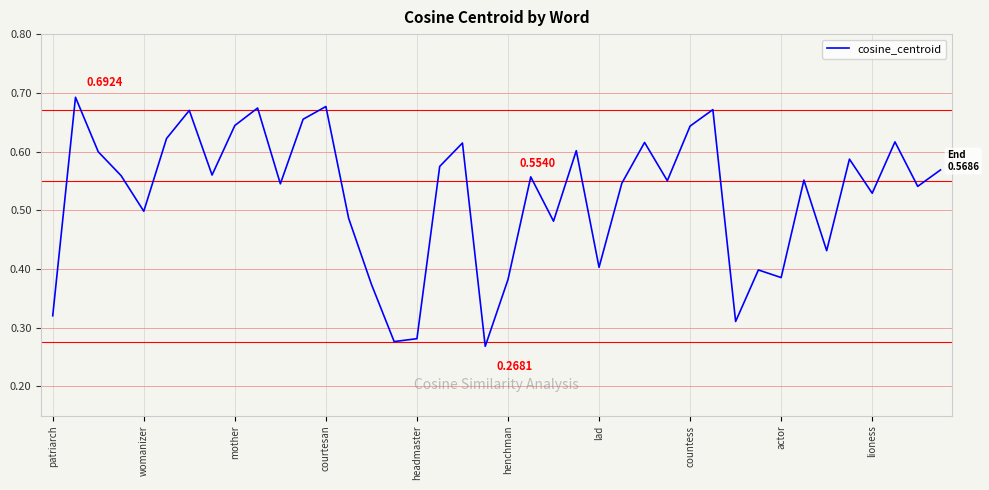

How many categories are shown in the chart?

40